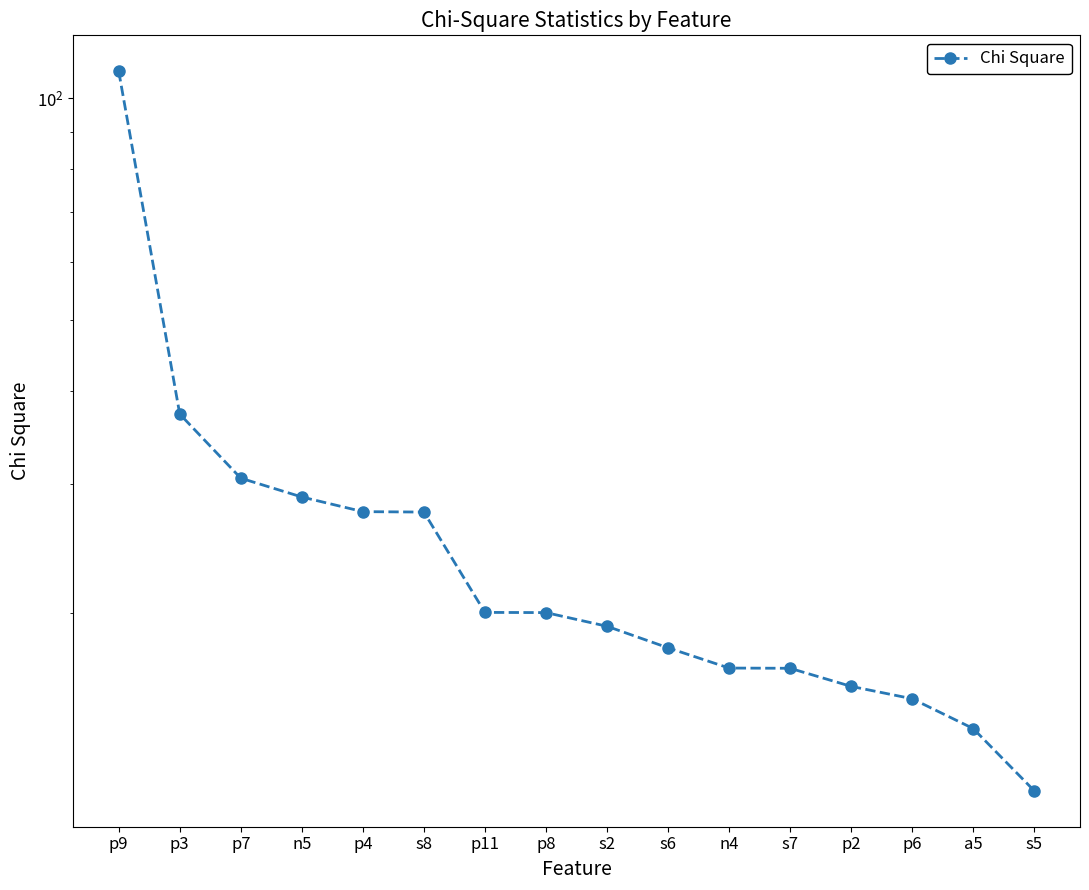

The value at n5 is 51.7. True or false?

False